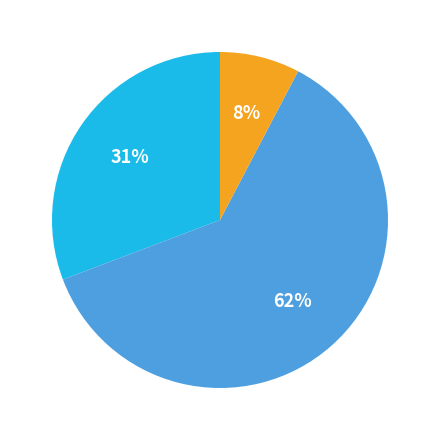

To the nearest percent, what is the average slice percentage?

33%